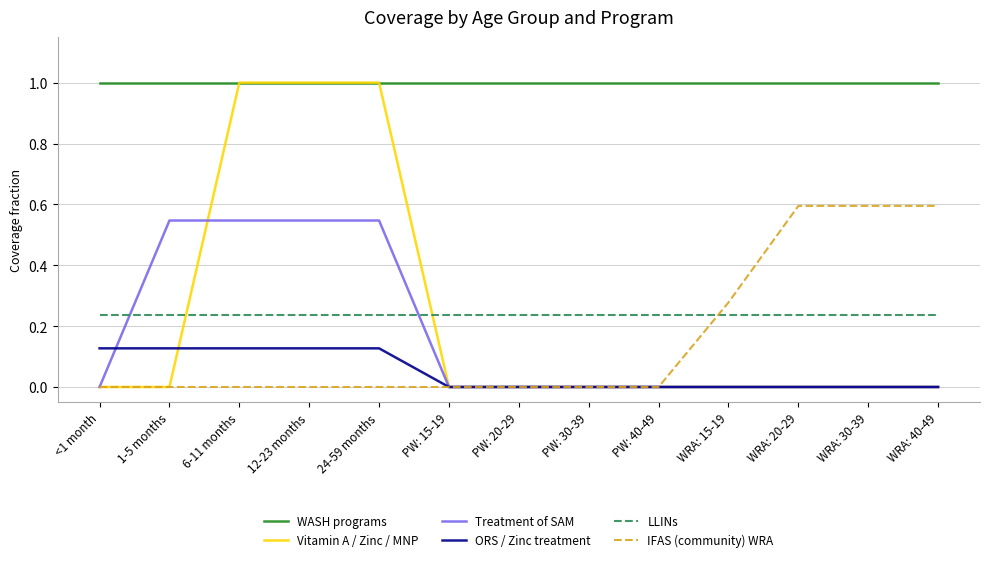

True or false: WASH programs and IFAS (community) WRA cross at least once.

False